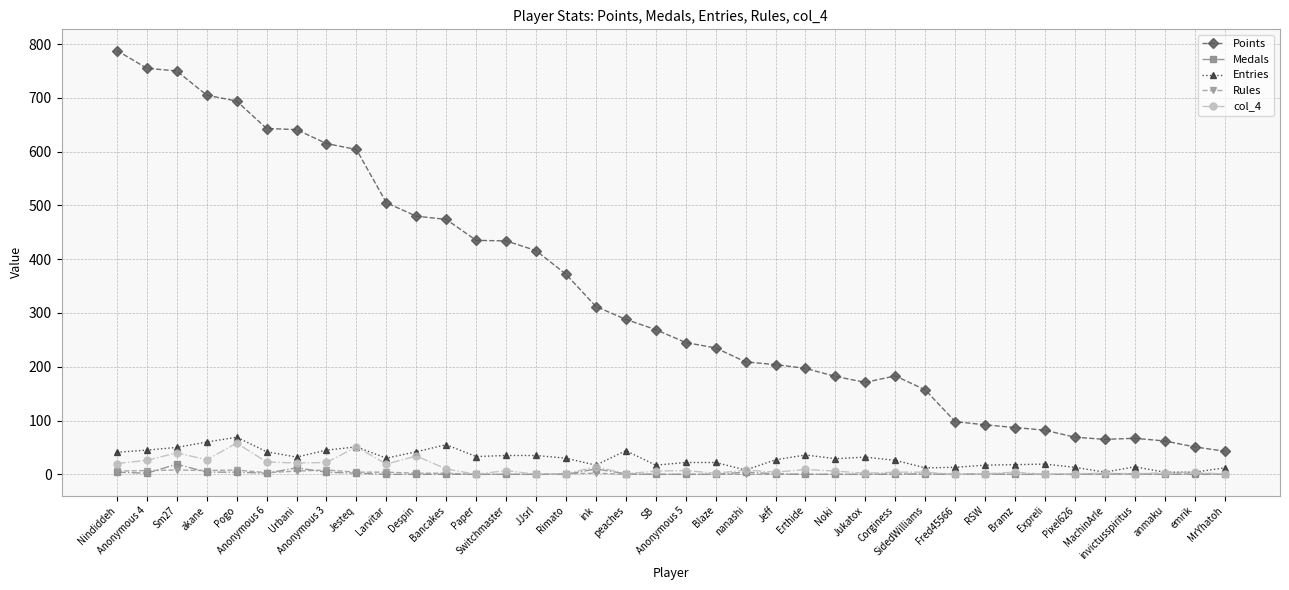

What is the approximate value of Entries at Jesteq?

51